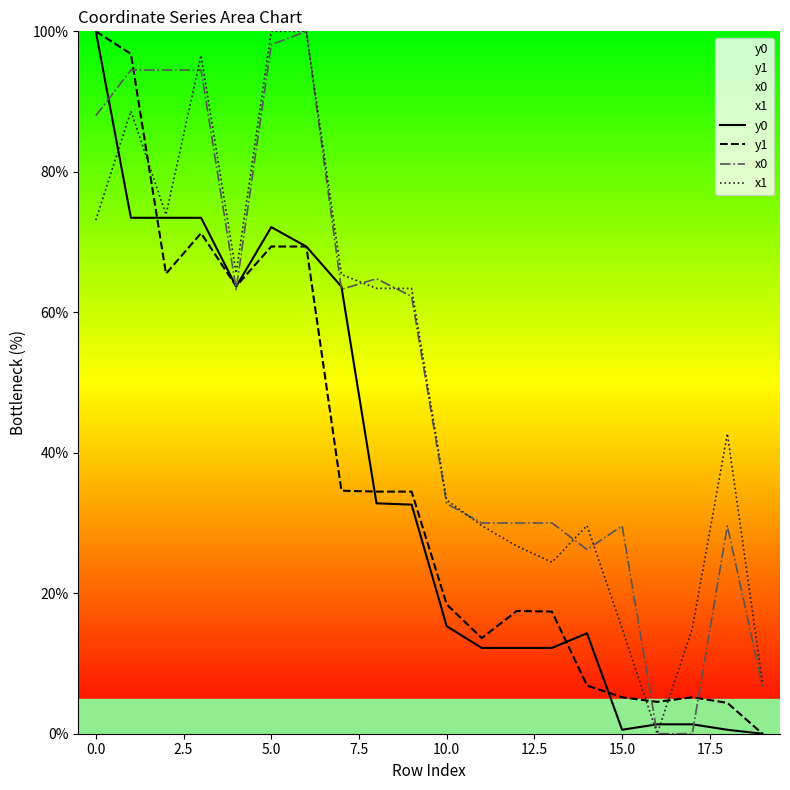

Which category has the lowest value across all series?

19